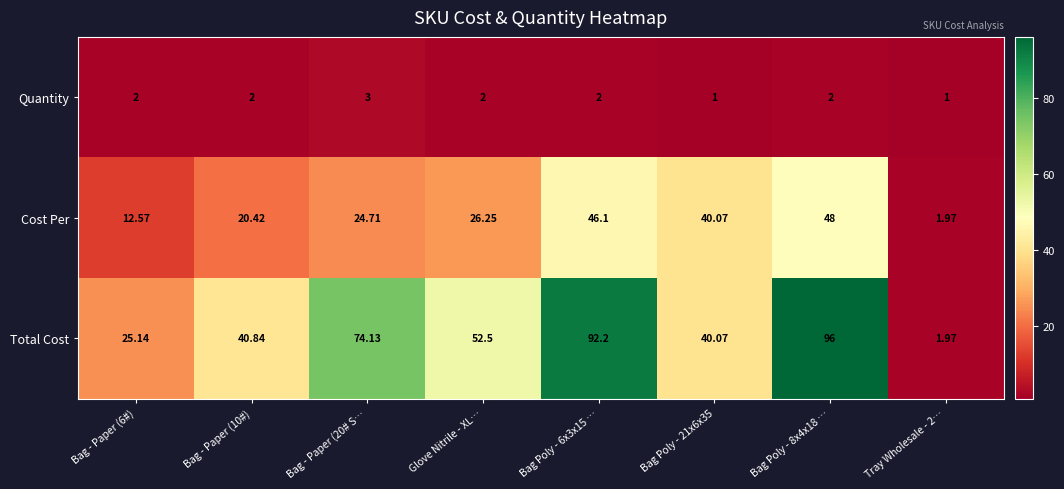

Is the value of Cost Per at Bag Poly - 6x3x15 … greater than the value of Quantity at Bag - Paper (6#)?

Yes